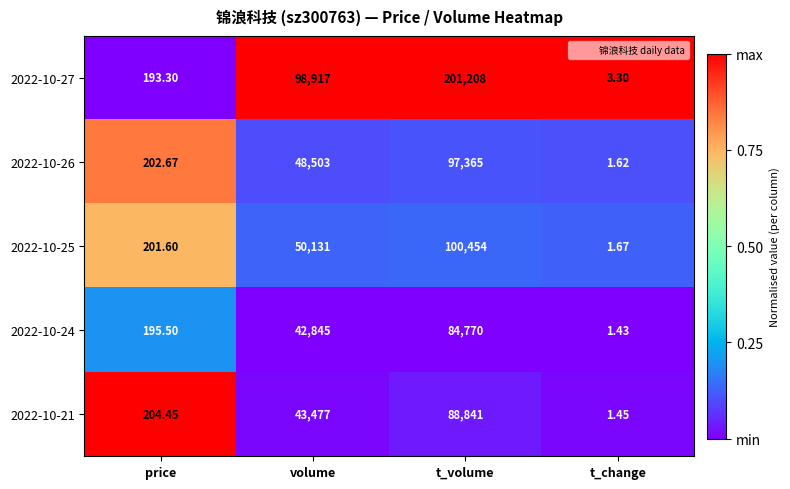

Is the value of 2022-10-24 at volume greater than the value of 2022-10-26 at t_change?

Yes